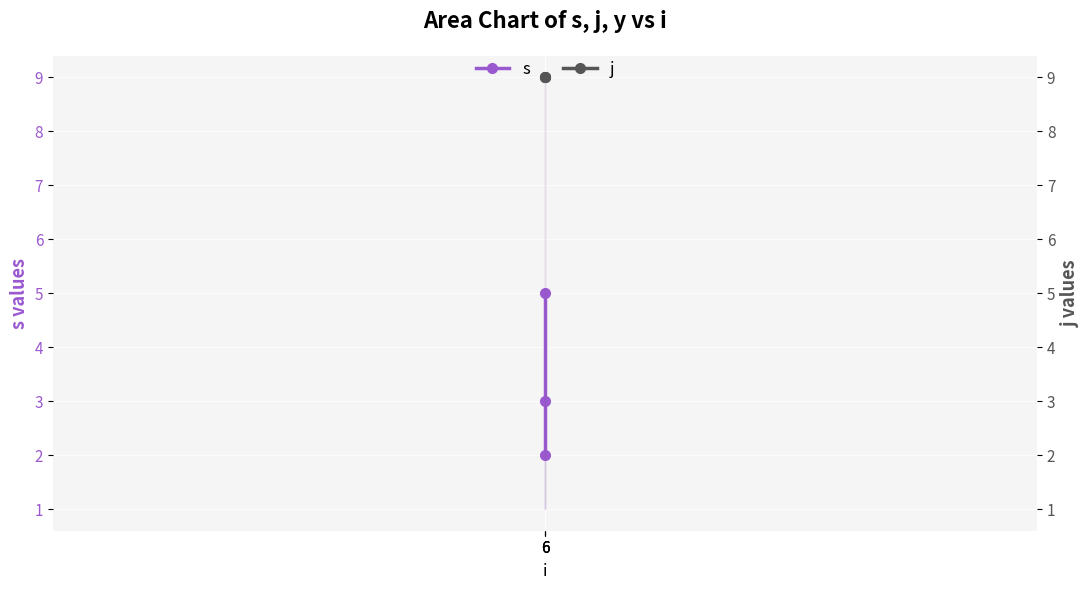

At which category is the sum across all series the highest?

6